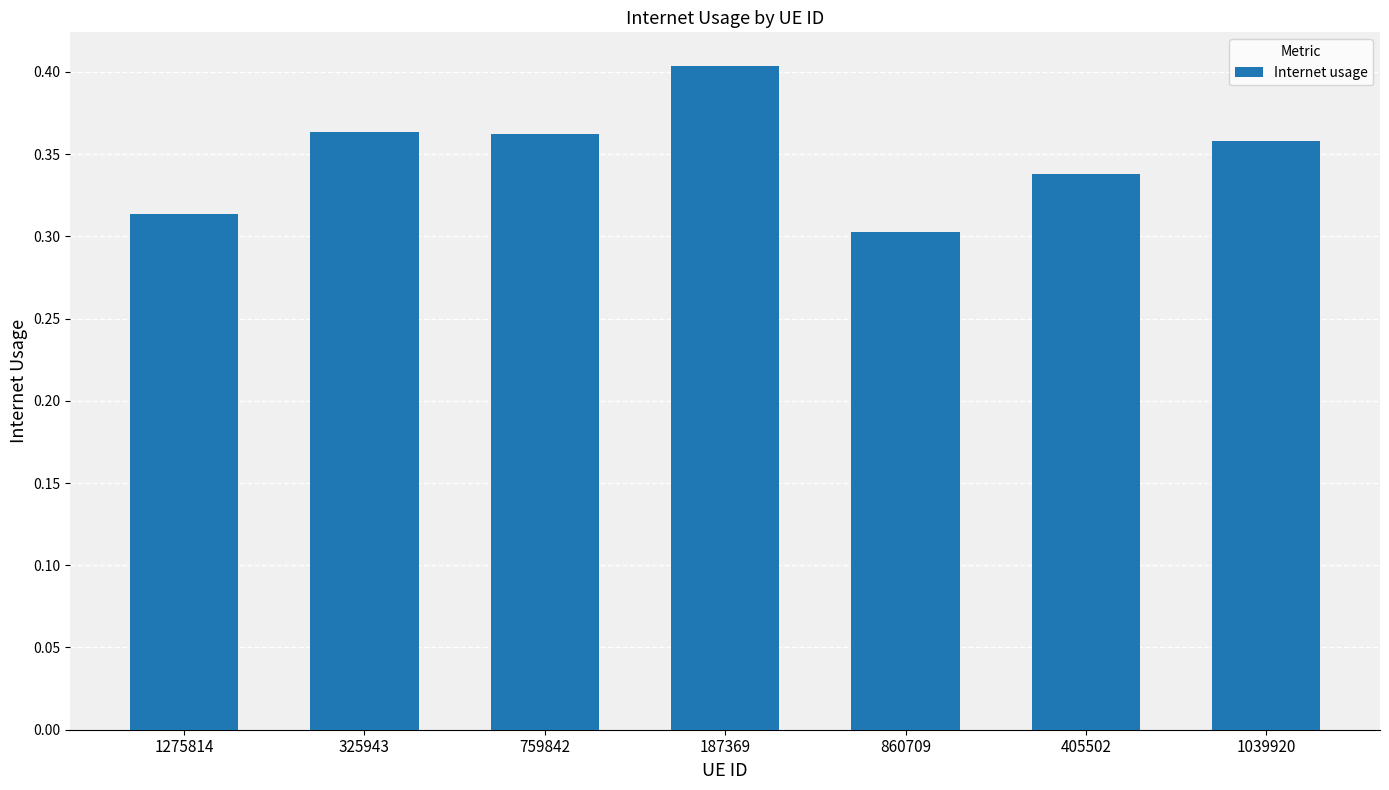

The value at 325943 is 0.4. True or false?

True